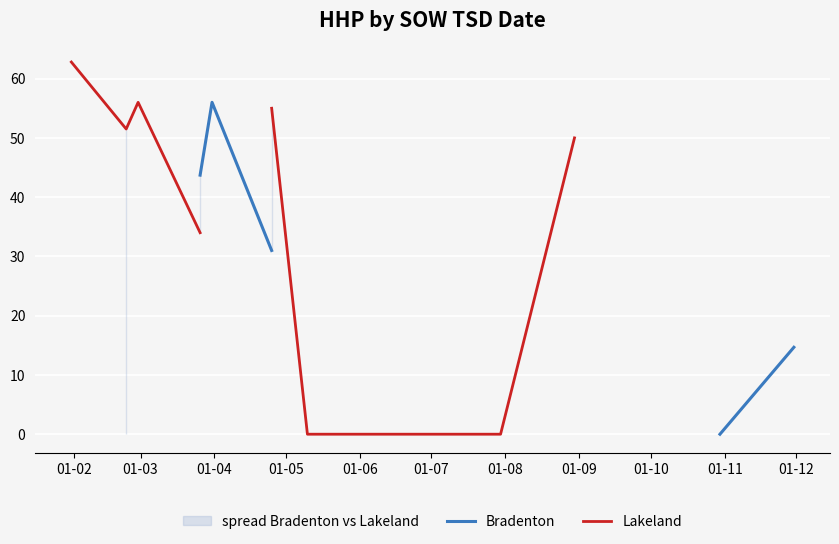

True or false: Lakeland and Bradenton cross at least once.

False